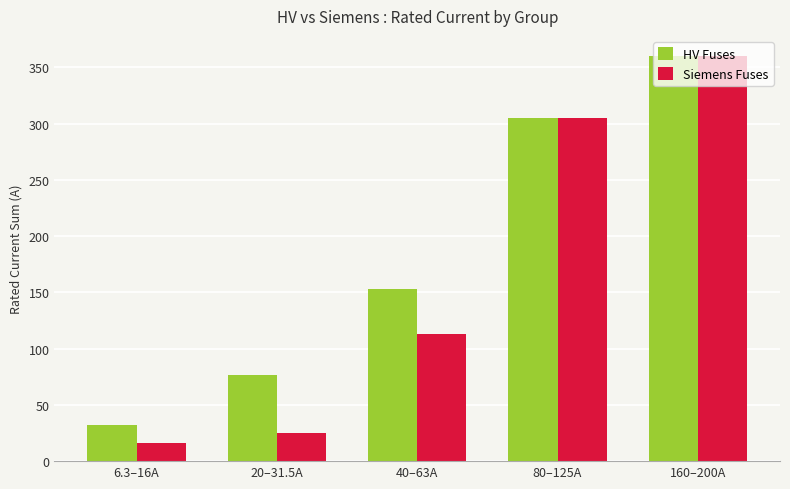

The value of HV Fuses at 80–125A is 305.0. True or false?

True